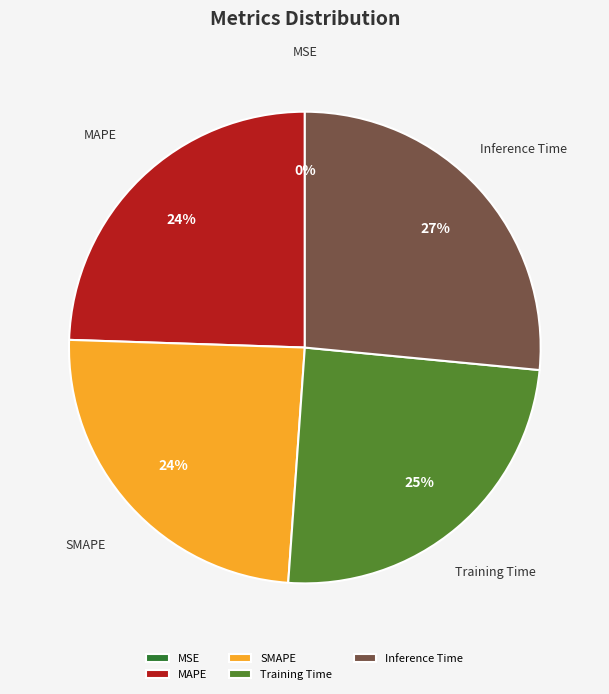

Is it true that SMAPE is 24% of the pie?

True